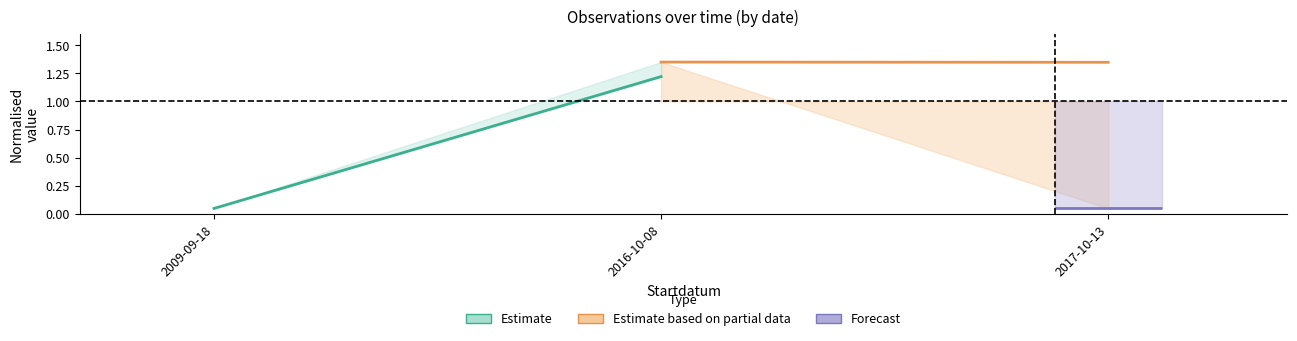

What is the sum of all Estimate based on partial data values?

2.7